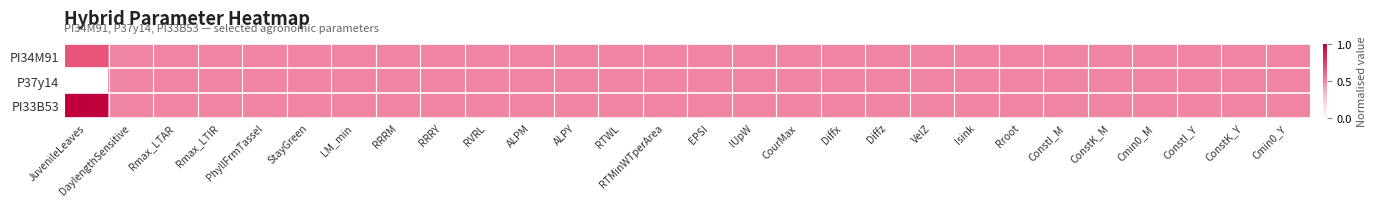

Reading right to left, extract all data points from this chart.

PI34M91: Cmin0_Y=0.5	ConstK_Y=0.5	ConstI_Y=0.5	Cmin0_M=0.5	ConstK_M=0.5	ConstI_M=0.5	Rroot=0.5	Isink=0.5	VelZ=0.5	Diffz=0.5	Diffx=0.5	CourMax=0.5	lUpW=0.5	EPSI=0.5	RTMinWTperArea=0.5	RTWL=0.5	ALPY=0.5	ALPM=0.5	RVRL=0.5	RRRY=0.5	RRRM=0.5	LM_min=0.5	StayGreen=0.5	PhyllFrmTassel=0.5	Rmax_LTIR=0.5	Rmax_LTAR=0.5	DaylengthSensitive=0.5	JuvenileLeaves=0.7
P37y14: Cmin0_Y=0.5	ConstK_Y=0.5	ConstI_Y=0.5	Cmin0_M=0.5	ConstK_M=0.5	ConstI_M=0.5	Rroot=0.5	Isink=0.5	VelZ=0.5	Diffz=0.5	Diffx=0.5	CourMax=0.5	lUpW=0.5	EPSI=0.5	RTMinWTperArea=0.5	RTWL=0.5	ALPY=0.5	ALPM=0.5	RVRL=0.5	RRRY=0.5	RRRM=0.5	LM_min=0.5	StayGreen=0.5	PhyllFrmTassel=0.5	Rmax_LTIR=0.5	Rmax_LTAR=0.5	DaylengthSensitive=0.5	JuvenileLeaves=0.0
PI33B53: Cmin0_Y=0.5	ConstK_Y=0.5	ConstI_Y=0.5	Cmin0_M=0.5	ConstK_M=0.5	ConstI_M=0.5	Rroot=0.5	Isink=0.5	VelZ=0.5	Diffz=0.5	Diffx=0.5	CourMax=0.5	lUpW=0.5	EPSI=0.5	RTMinWTperArea=0.5	RTWL=0.5	ALPY=0.5	ALPM=0.5	RVRL=0.5	RRRY=0.5	RRRM=0.5	LM_min=0.5	StayGreen=0.5	PhyllFrmTassel=0.5	Rmax_LTIR=0.5	Rmax_LTAR=0.5	DaylengthSensitive=0.5	JuvenileLeaves=1.0